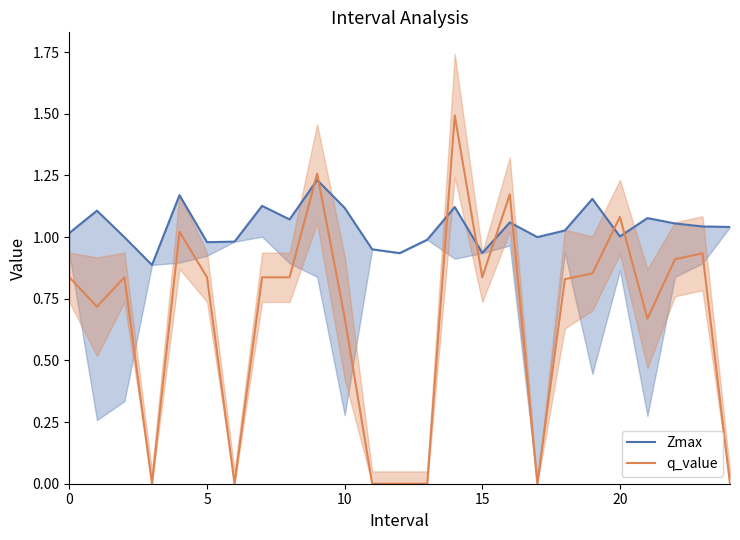

What is the highest value of the q_value series?

1.5